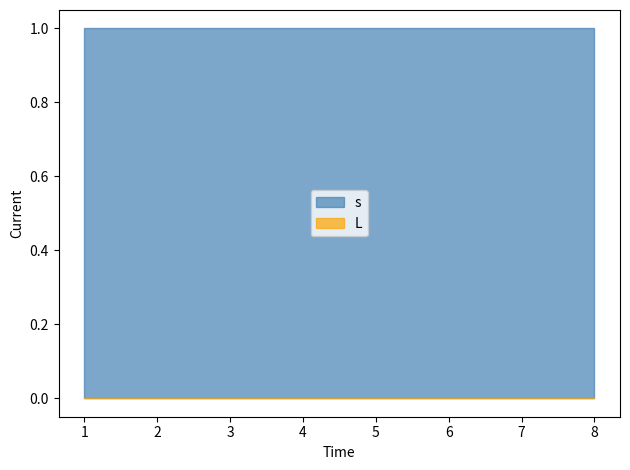

True or false: s and L cross at least once.

False